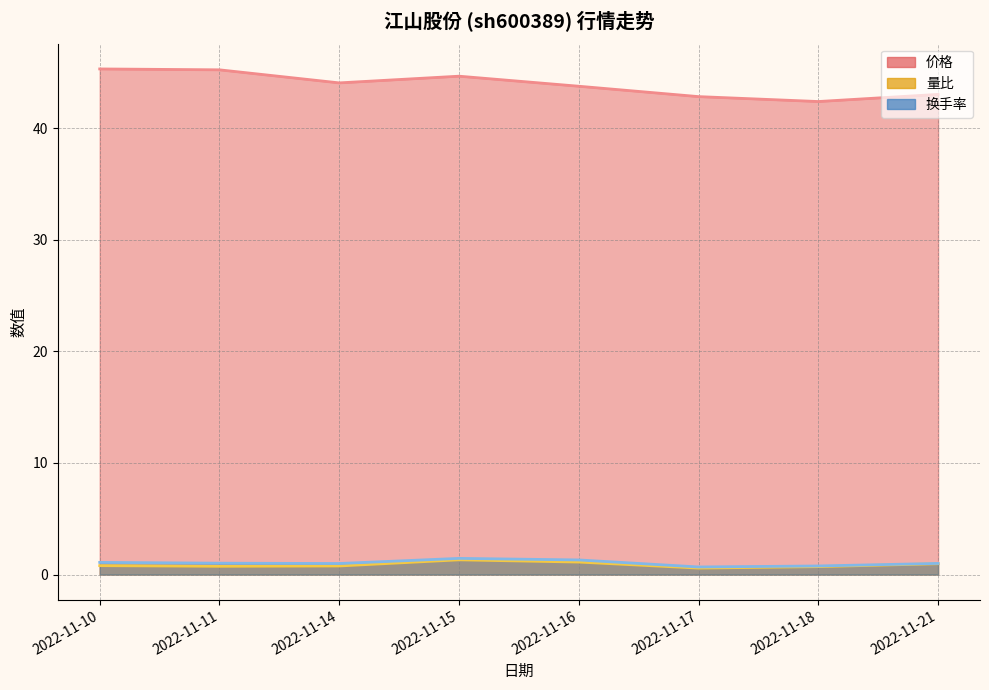

What is the value of the 价格 point at the 4th from the left?

44.6